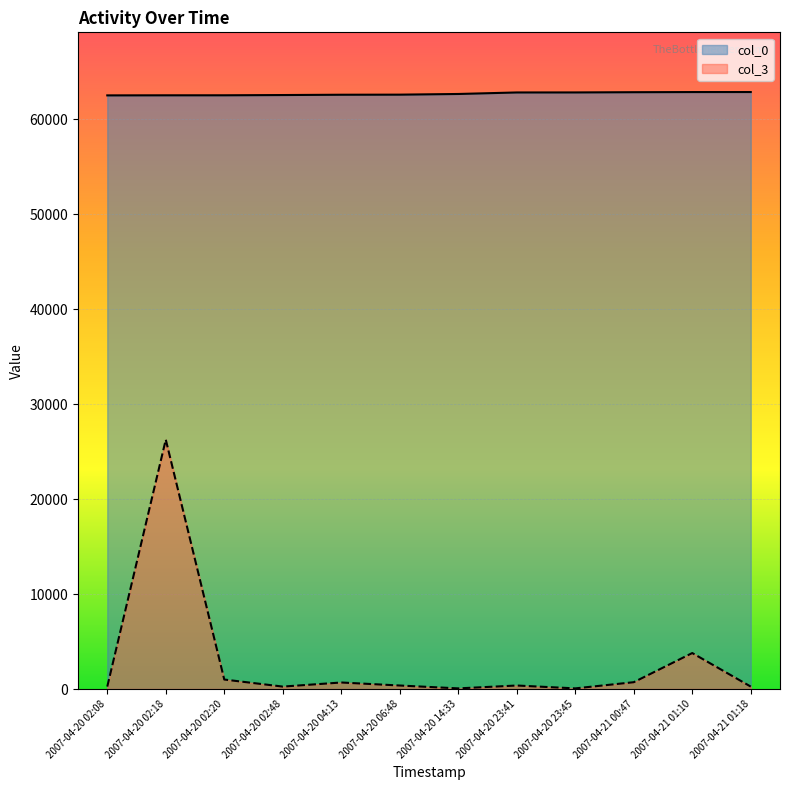

How many lines are shown in the chart?

2